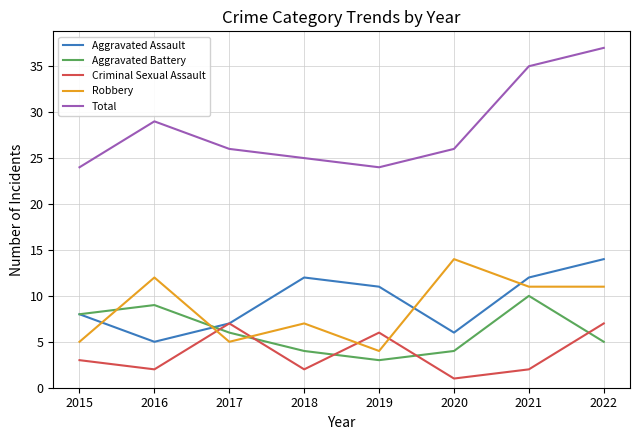

What is the lowest value of the Aggravated Battery series?

3